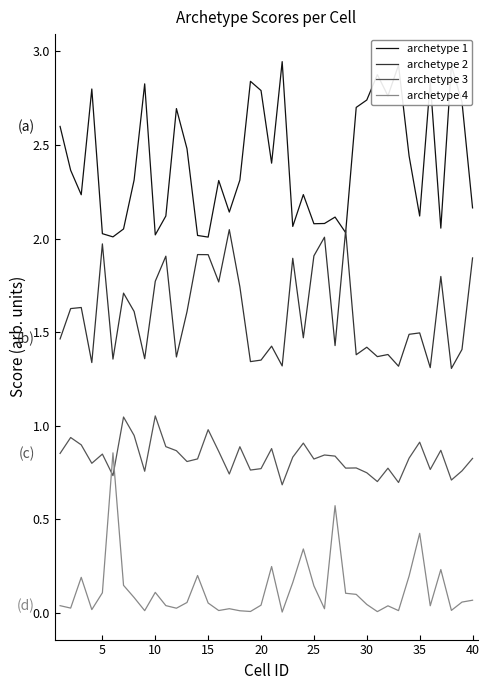

What are all the series names shown in the legend?

archetype 1, archetype 2, archetype 3, archetype 4